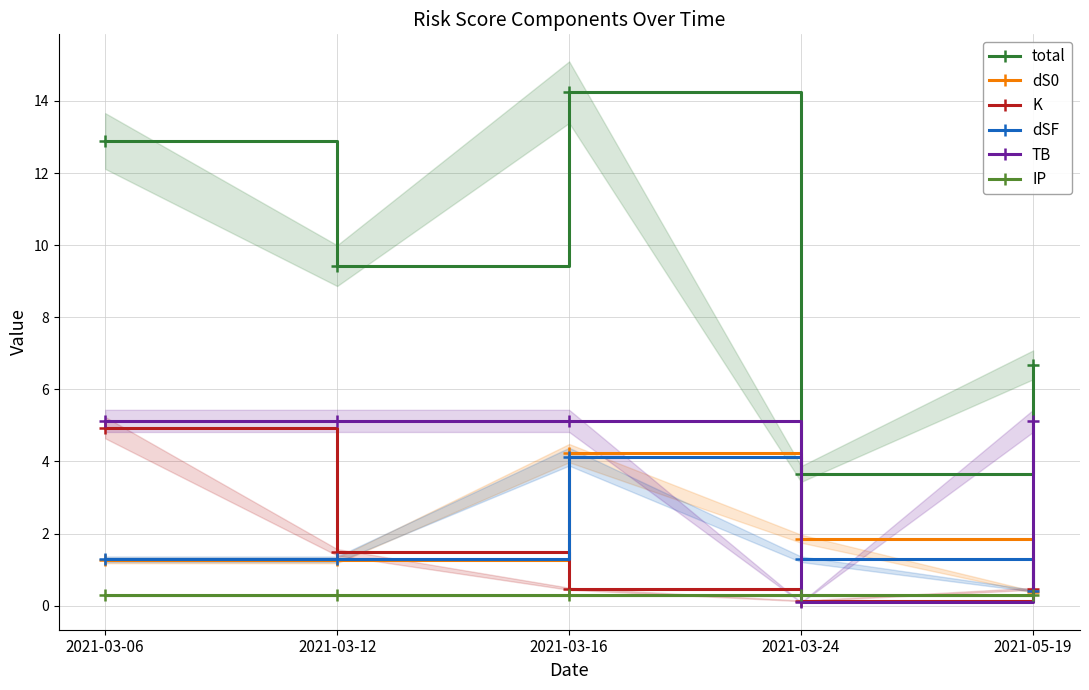

Reading right to left, what are all the values shown in this chart?

total: 6.7	3.7	14.2	9.4	12.9
dS0: 0.4	1.9	4.2	1.3	1.3
K: 0.5	0.1	0.5	1.5	4.9
dSF: 0.4	1.3	4.1	1.3	1.3
TB: 5.1	0.1	5.1	5.1	5.1
IP: 0.3	0.3	0.3	0.3	0.3